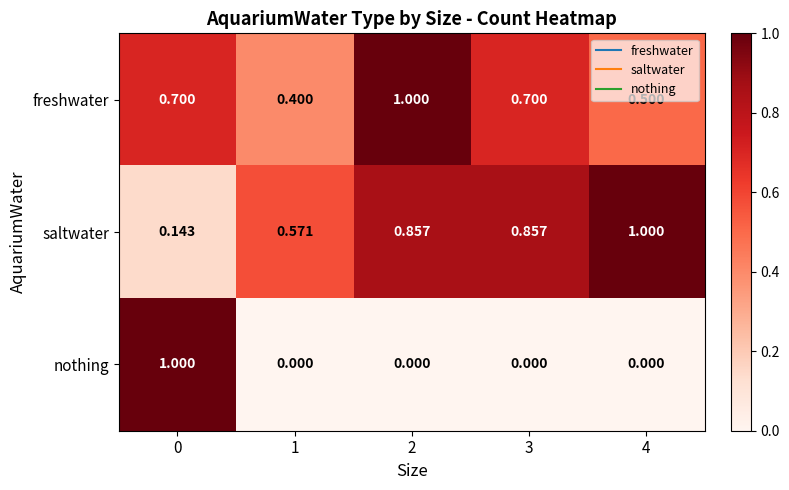

Which series has the largest total across all categories?

saltwater